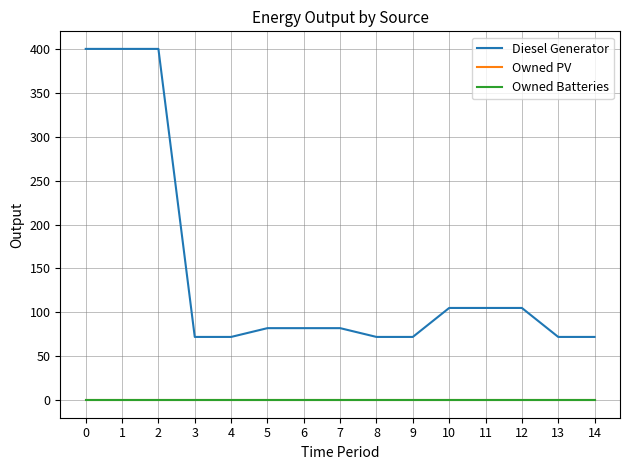

Does the chart have visible grid lines?

Yes